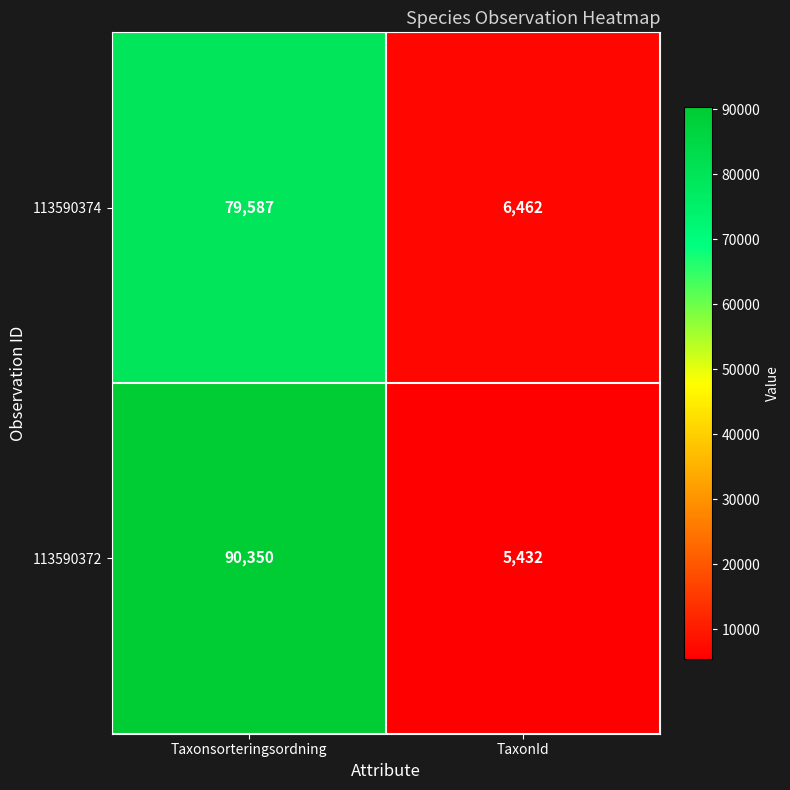

List the series in order of their overall mean, lowest first.

113590374, 113590372